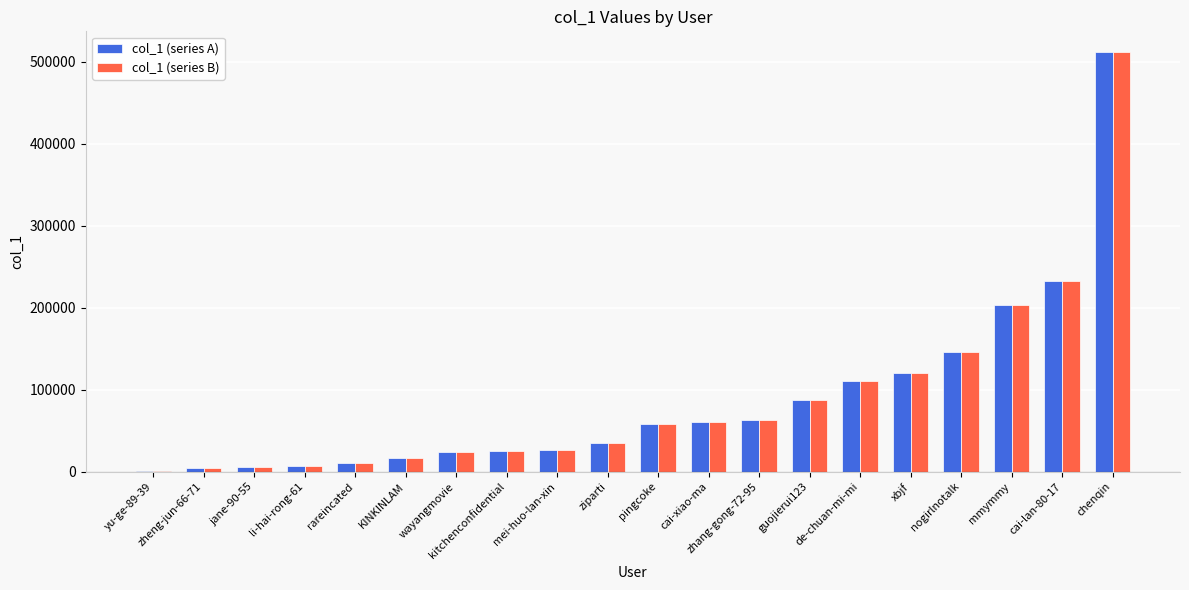

At which category is the sum across all series the highest?

chenqin